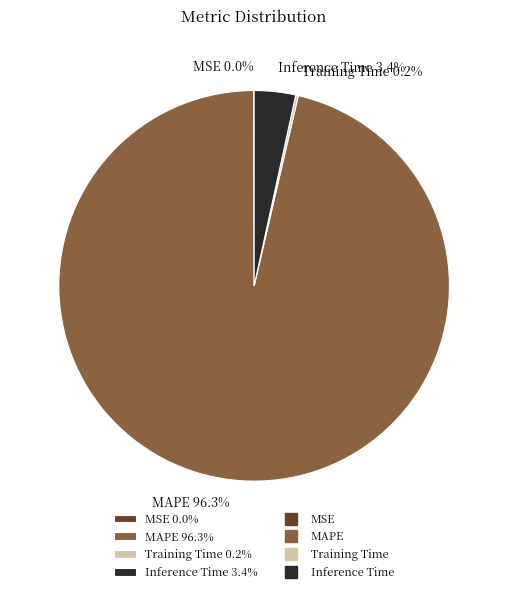

Which category accounts for the majority?

MAPE 96.3%